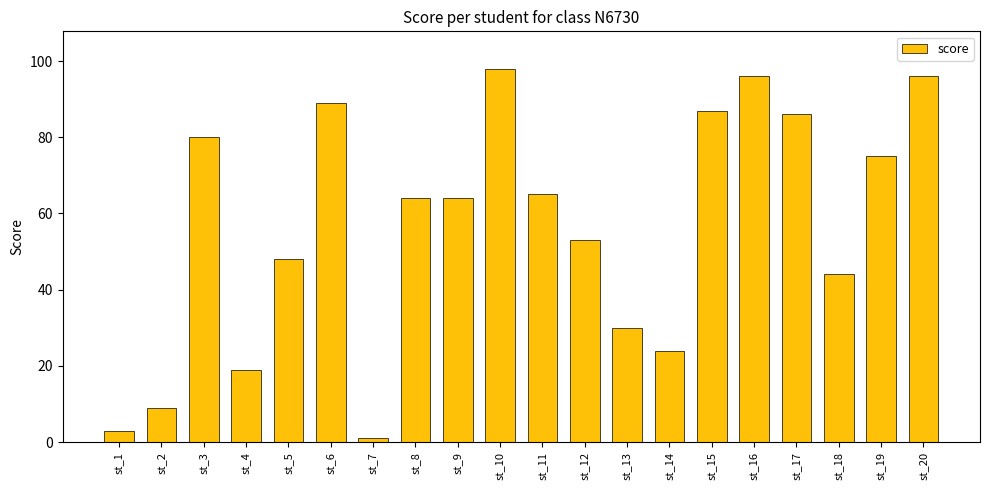

Where is the data nearest to the value 49?

st_5